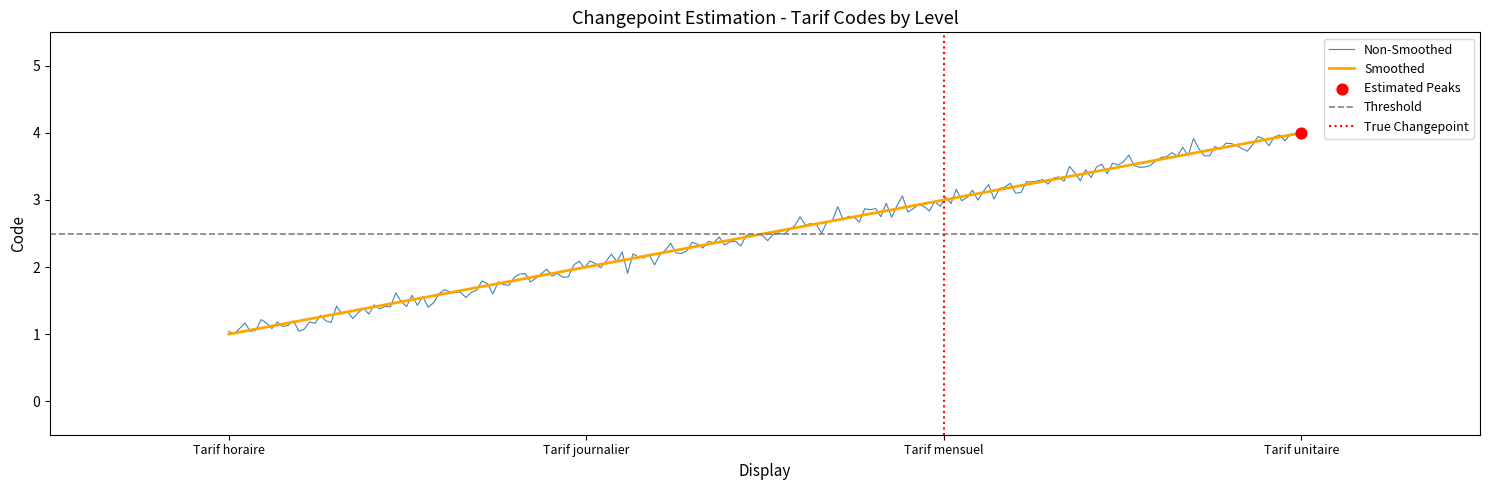

What is the change in value from Tarif mensuel to Tarif unitaire?

+1